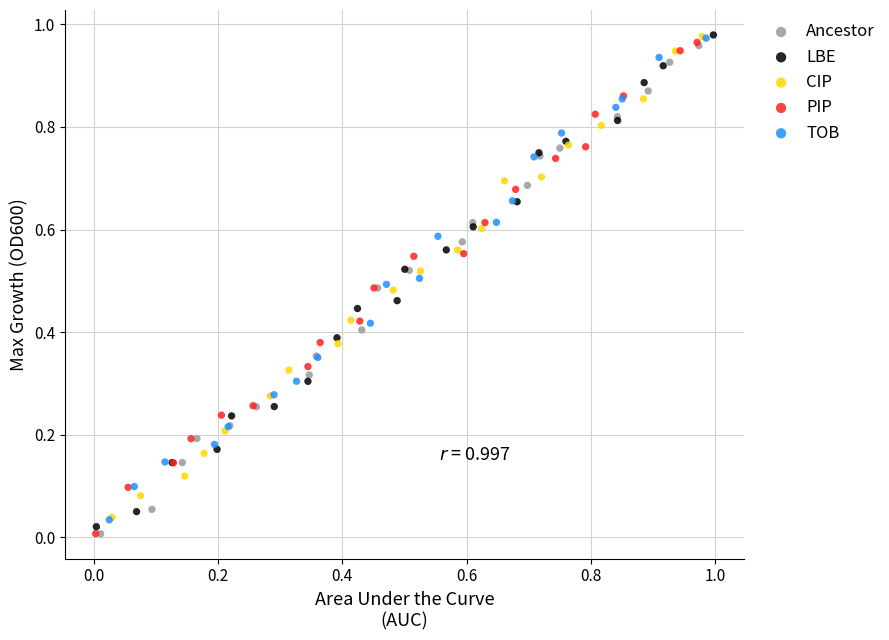

What are all the series names shown in the legend?

Ancestor, LBE, CIP, PIP, TOB